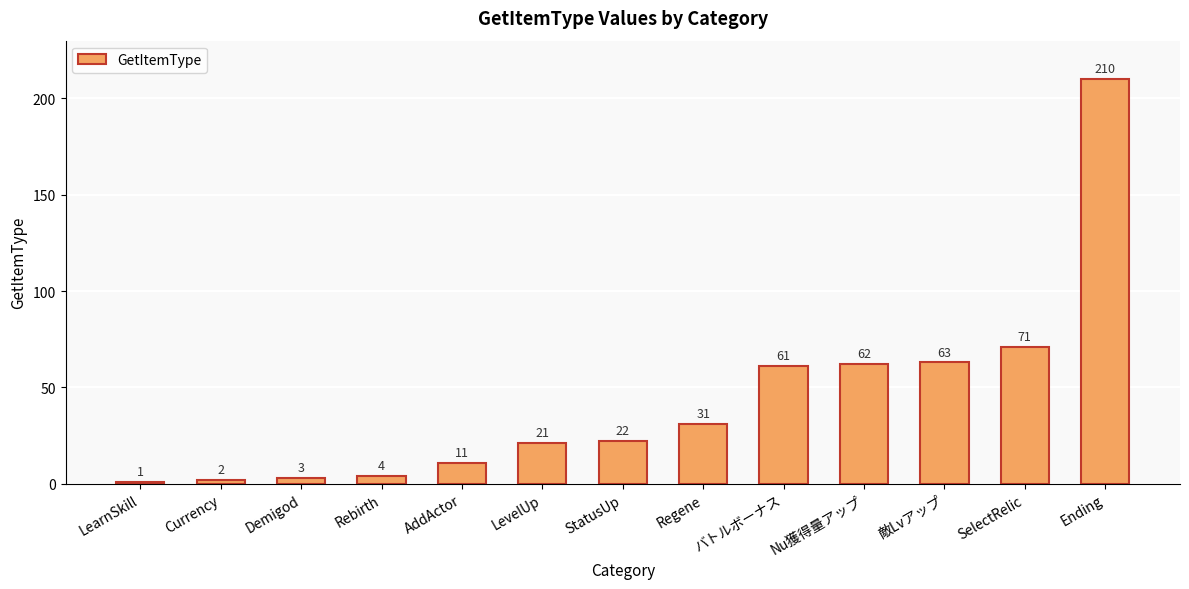

Rank the categories by value from lowest to highest.

LearnSkill, Currency, Demigod, Rebirth, AddActor, LevelUp, StatusUp, Regene, バトルボーナス, Nu獲得量アップ, 敵Lvアップ, SelectRelic, Ending